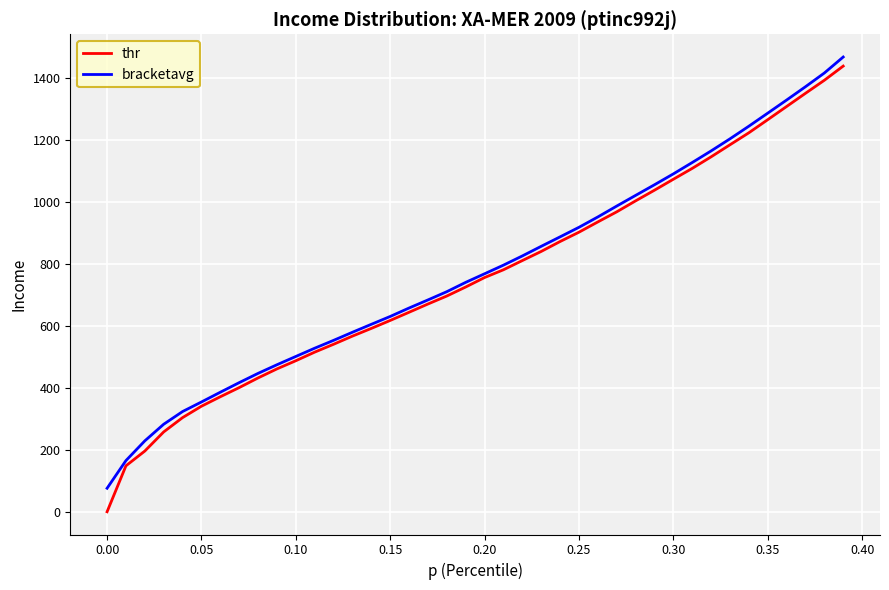

Which series has the widest spread of values?

thr